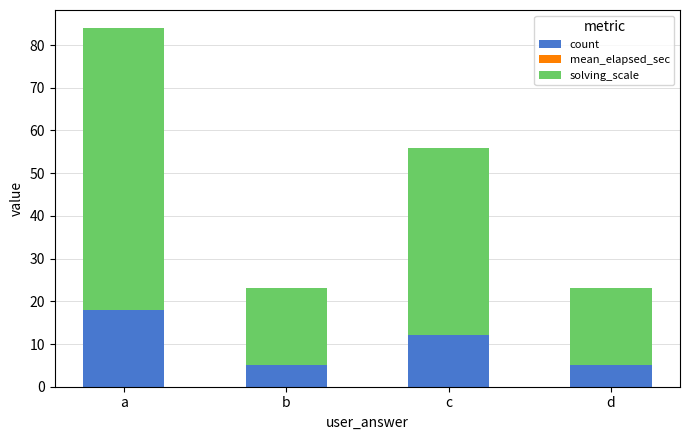

Count the number of data series in this chart.

2